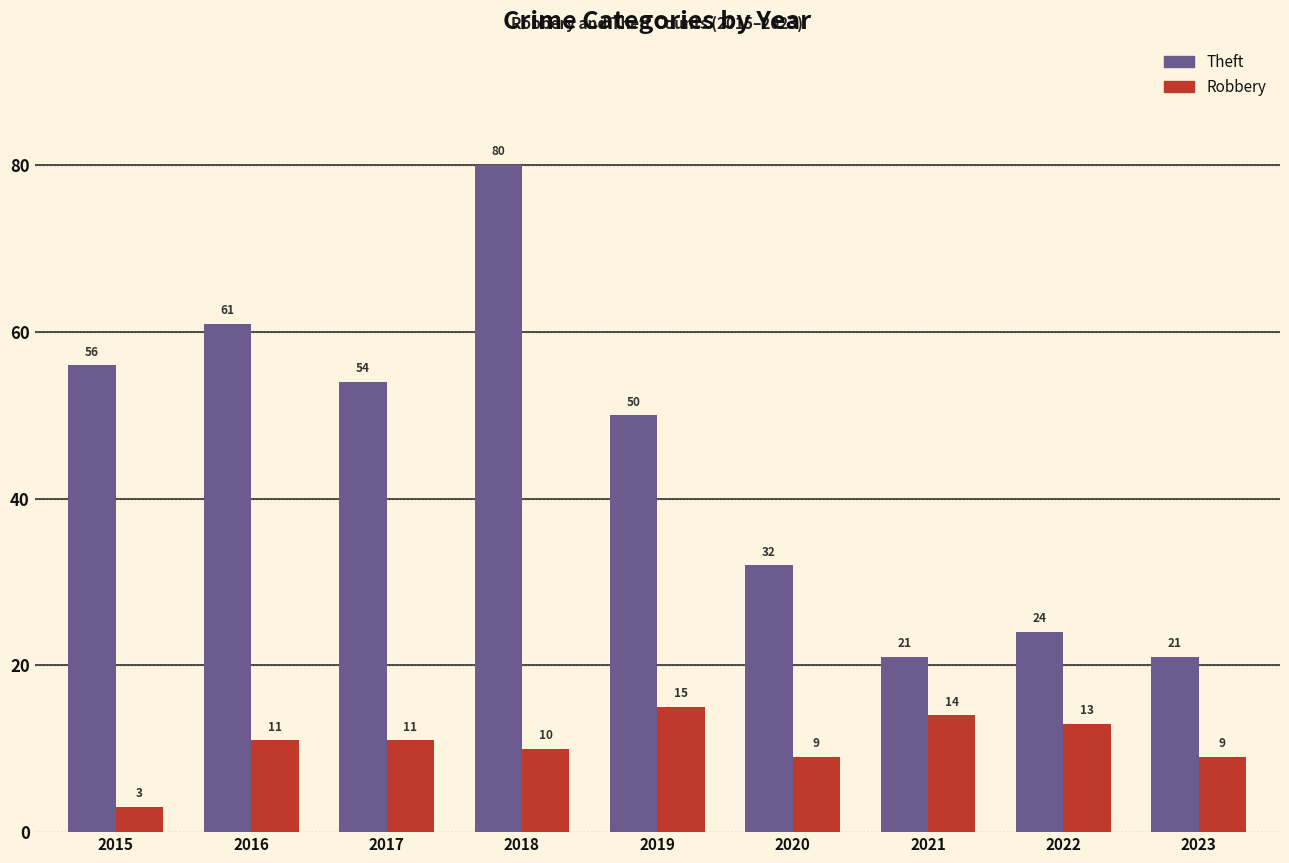

Rank the series by their average value, from lowest to highest.

Robbery, Theft